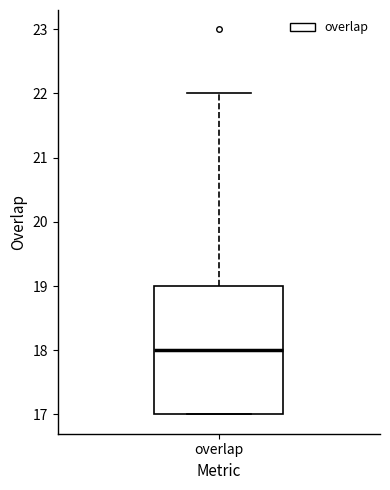

Transcribe this box plot: give where the median line is, the range the box spans, and where the two whiskers end, as read against the y-axis. The values are not printed on the chart, so give them approximately, as read against the axis.

median 18, box 17 to 19, whiskers 17 to 22